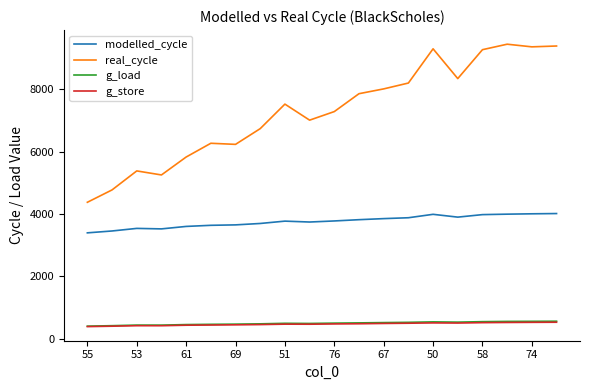

Which series has the widest spread of values?

real_cycle